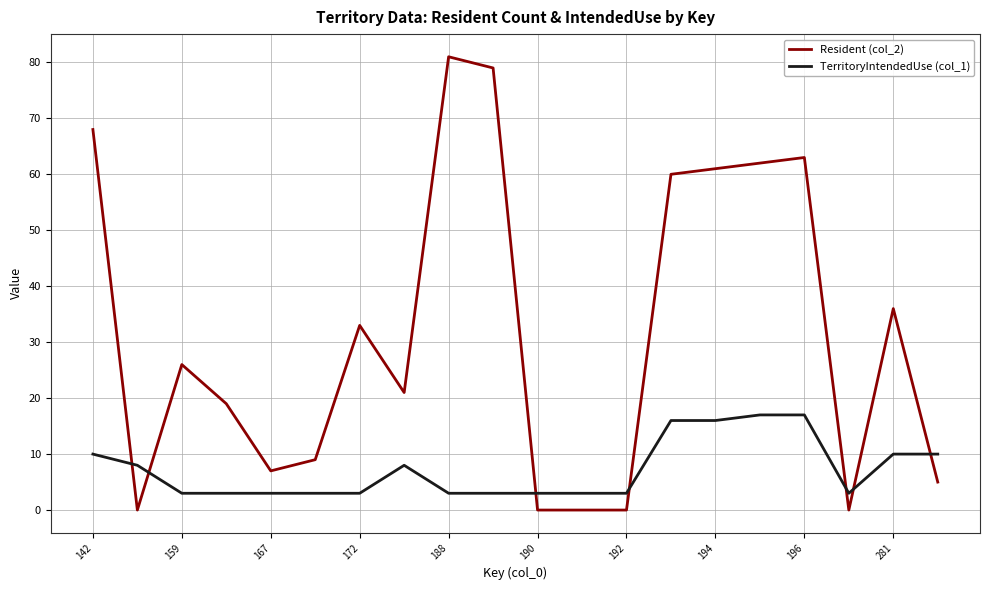

Which series has the largest range (max minus min)?

Resident (col_2)